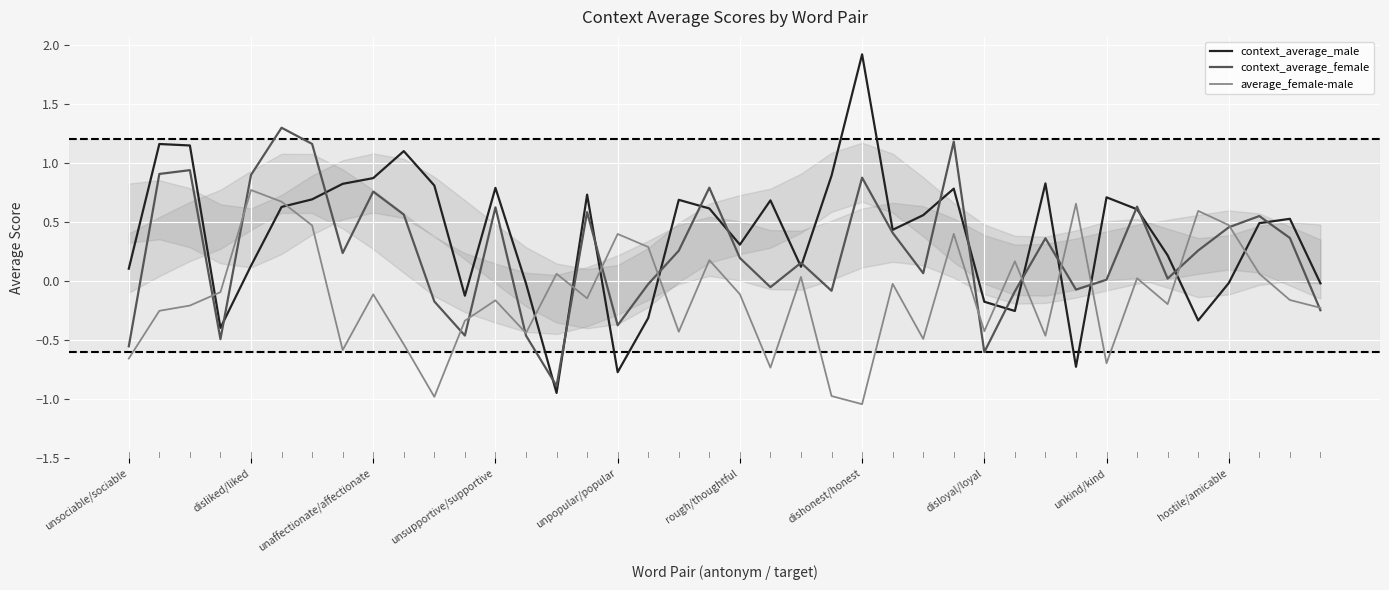

How many values in average_female-male are below zero?

25